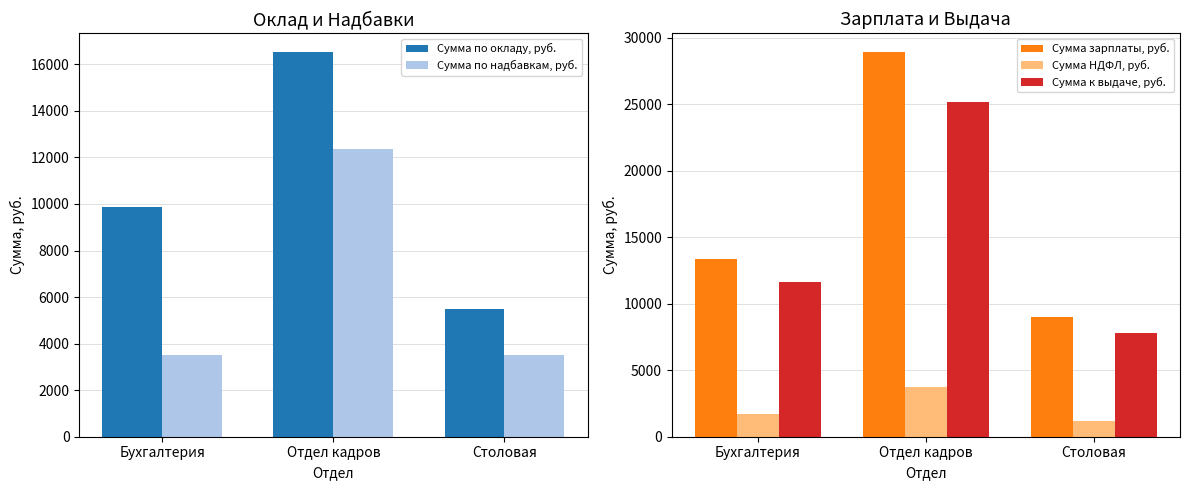

How many values in the Сумма к выдаче, руб. series are below 11631?

1